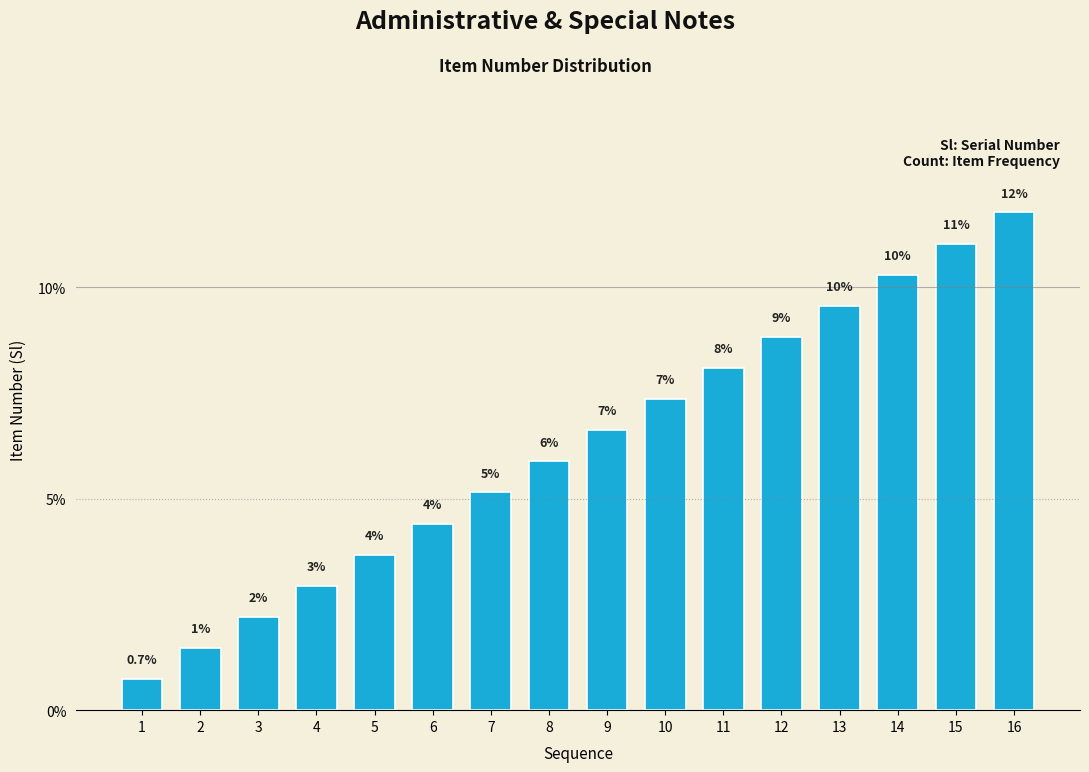

Is it true that the value at 8 is 5.9?

True